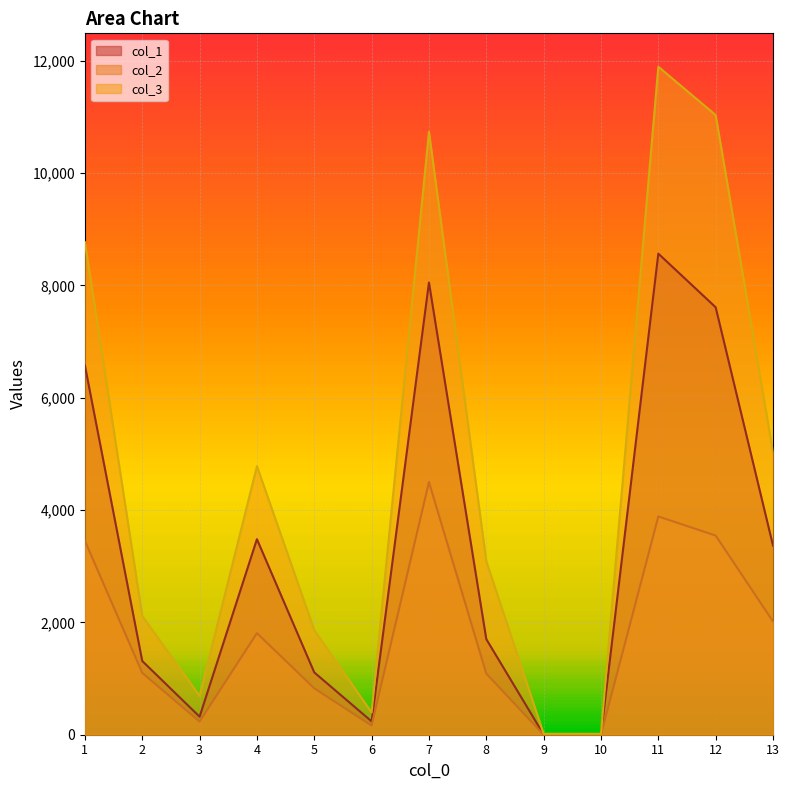

Which series has the widest spread of values?

col_3